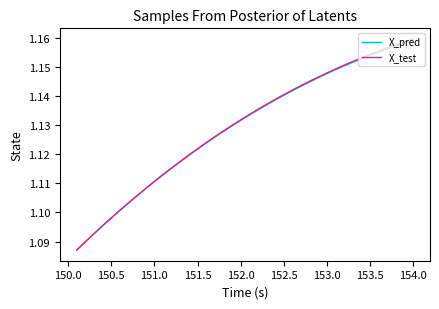

Which series has the widest spread of values?

X_test